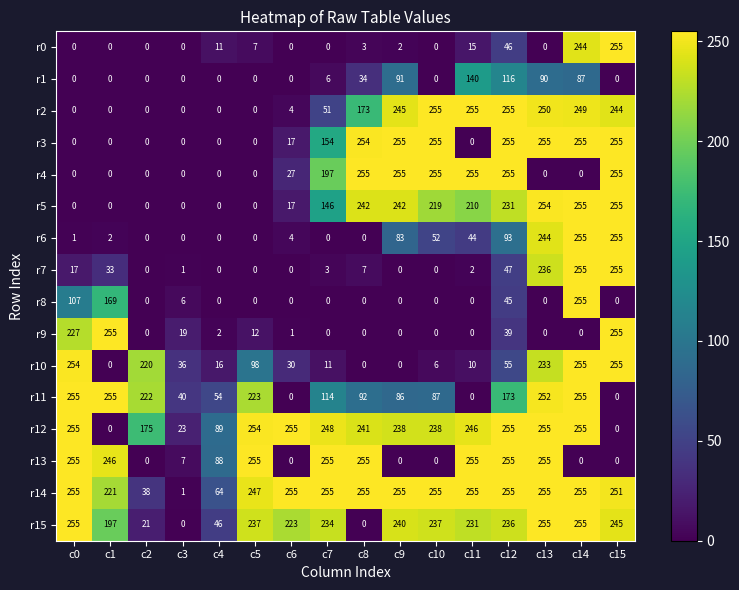

Which series changed the most between c0 and c1?

r12